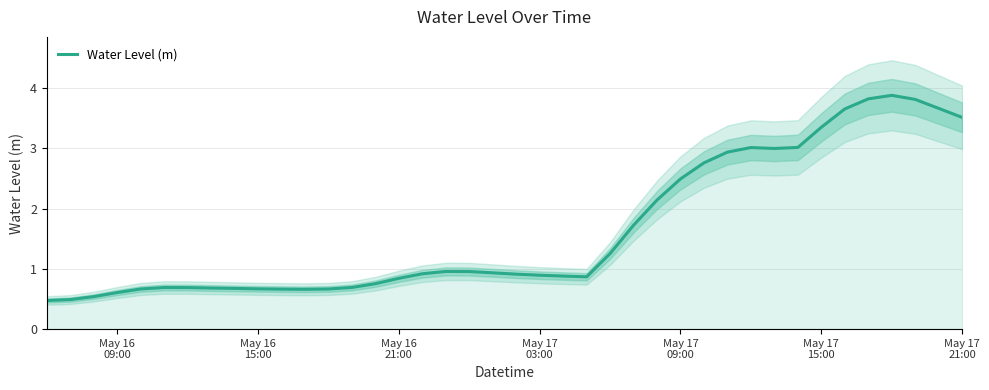

What is the lowest value of the Water Level (m) series?

0.5